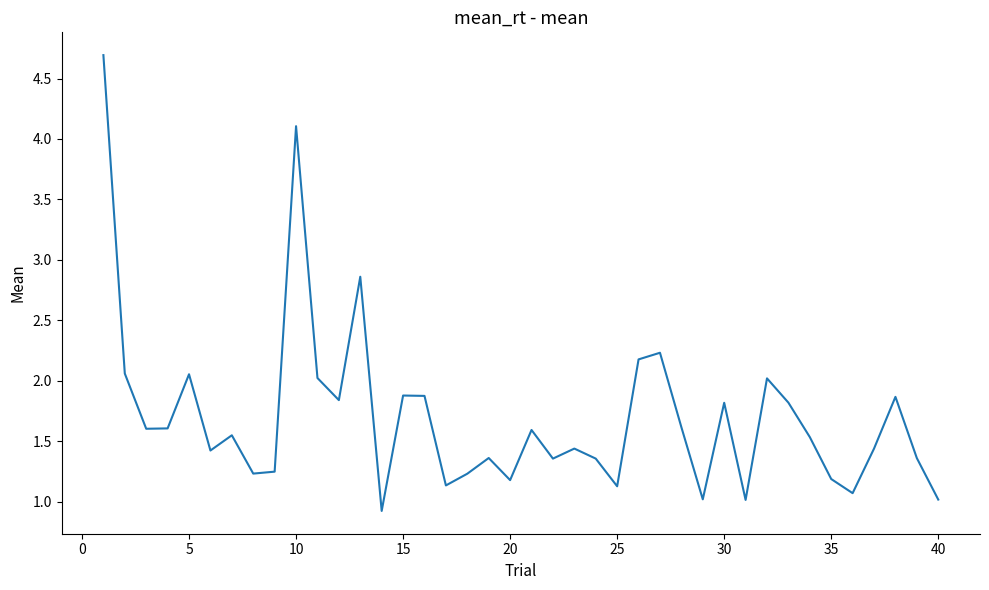

What is the smallest value displayed?

0.9